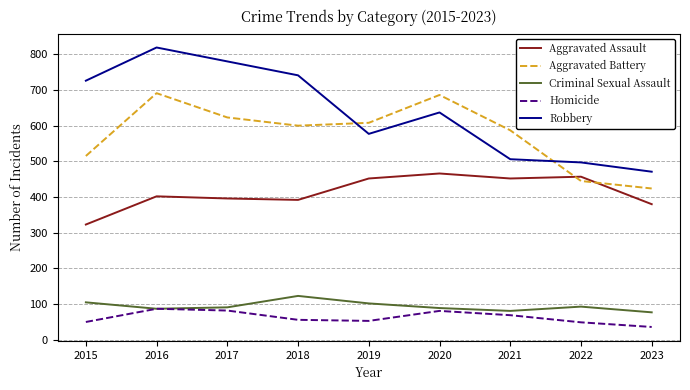

At which category does Aggravated Battery reach its first local peak?

2016